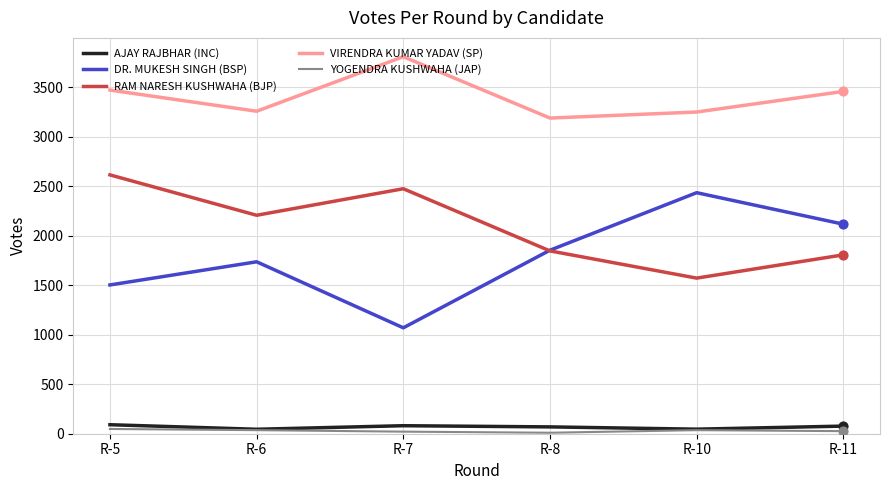

Which series has the largest range (max minus min)?

DR. MUKESH SINGH (BSP)